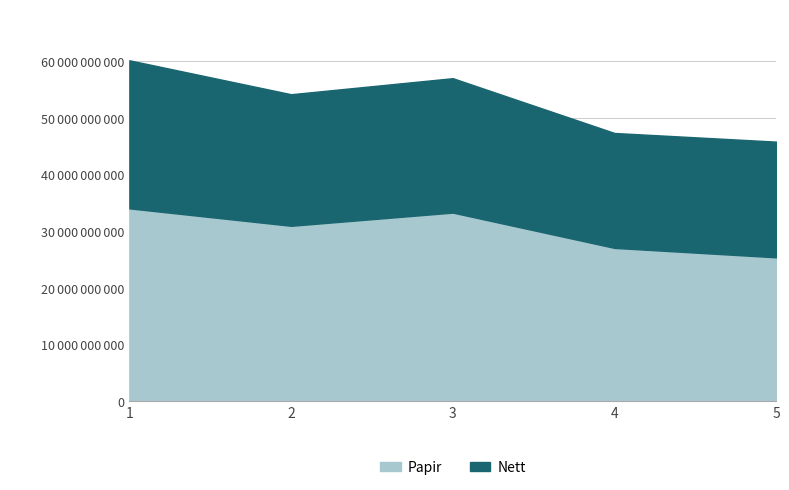

How many interior local valleys (lower than both neighbors) does the data have?

1